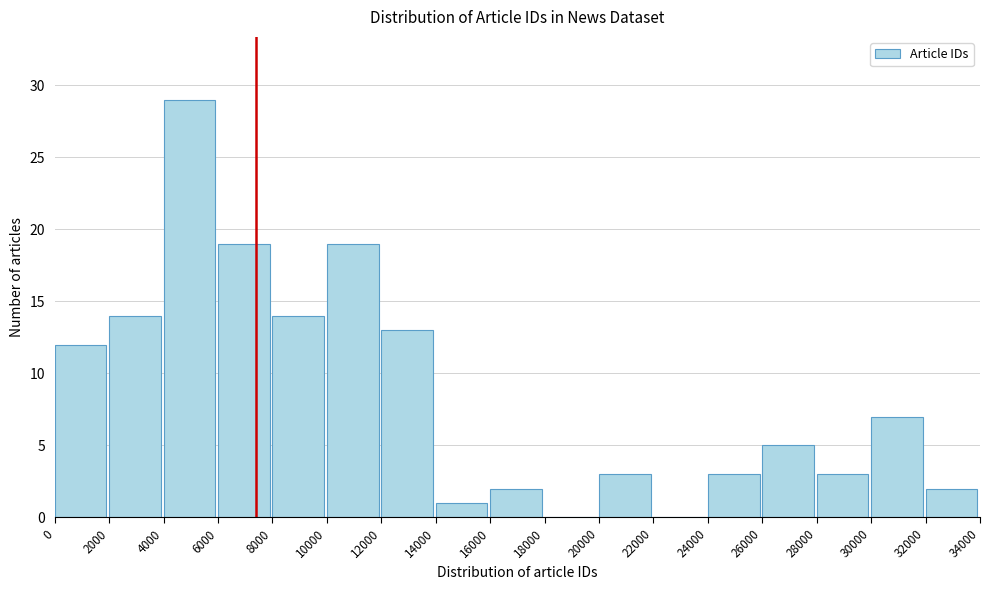

Over which range of the x-axis is the bar tallest?

4000 to 6000